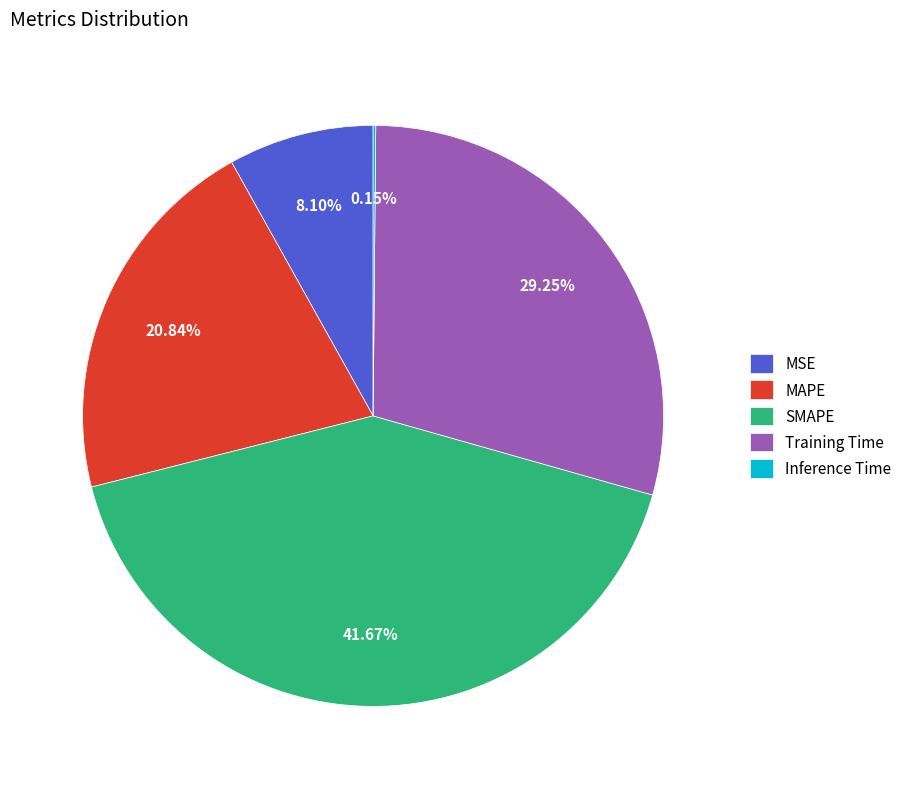

Is there any slice that represents more than half of the pie?

No